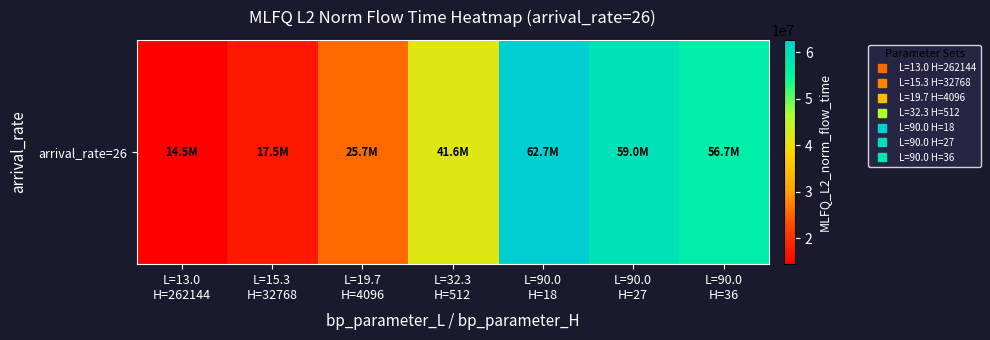

What is the average value?

39662674.5